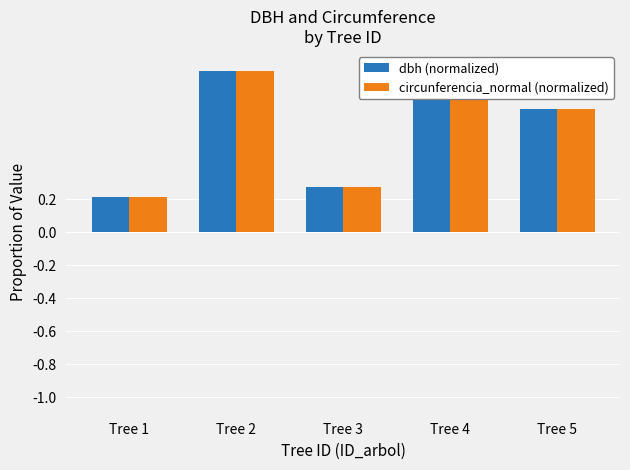

What is the sum of all dbh (normalized) values?

3.2